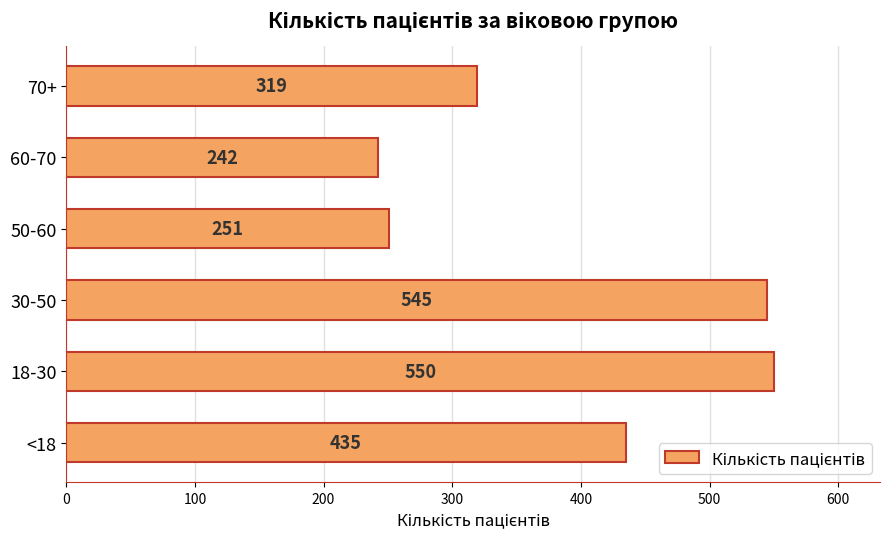

What is the difference between the maximum and minimum values?

308